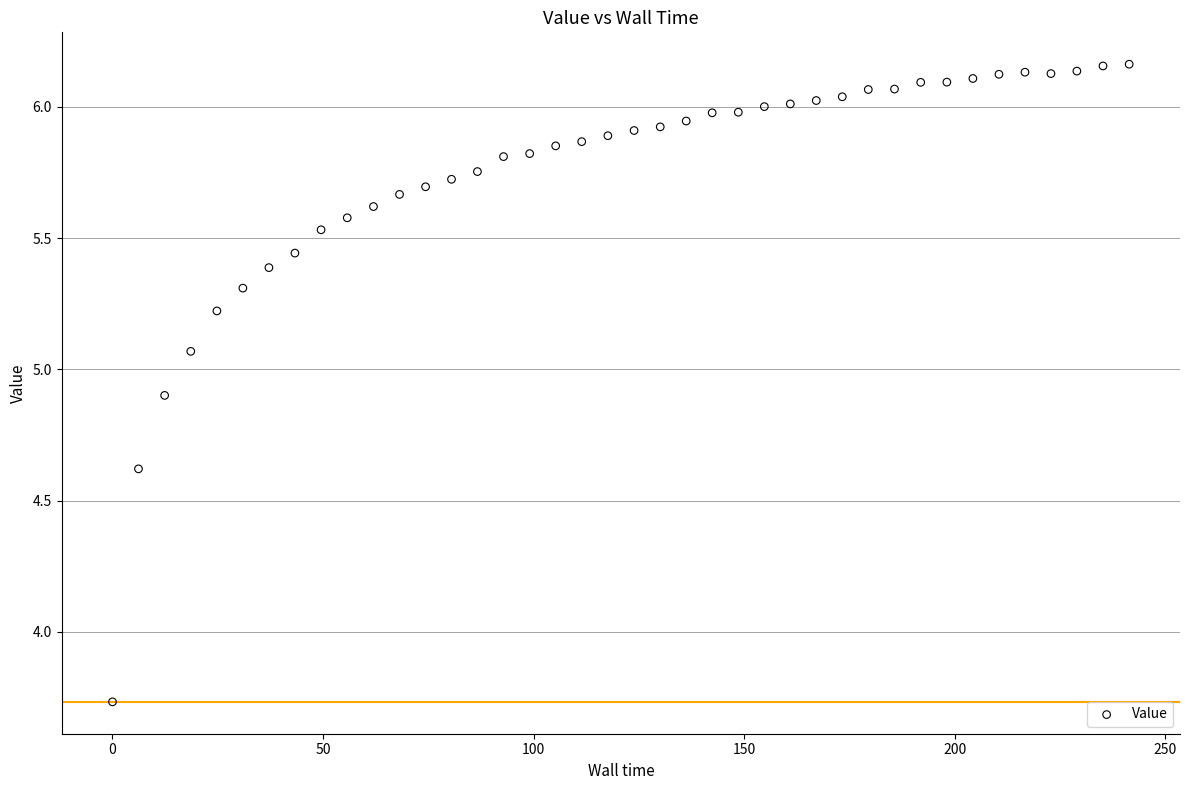

What is the range of Y values (max minus min)?

2.4